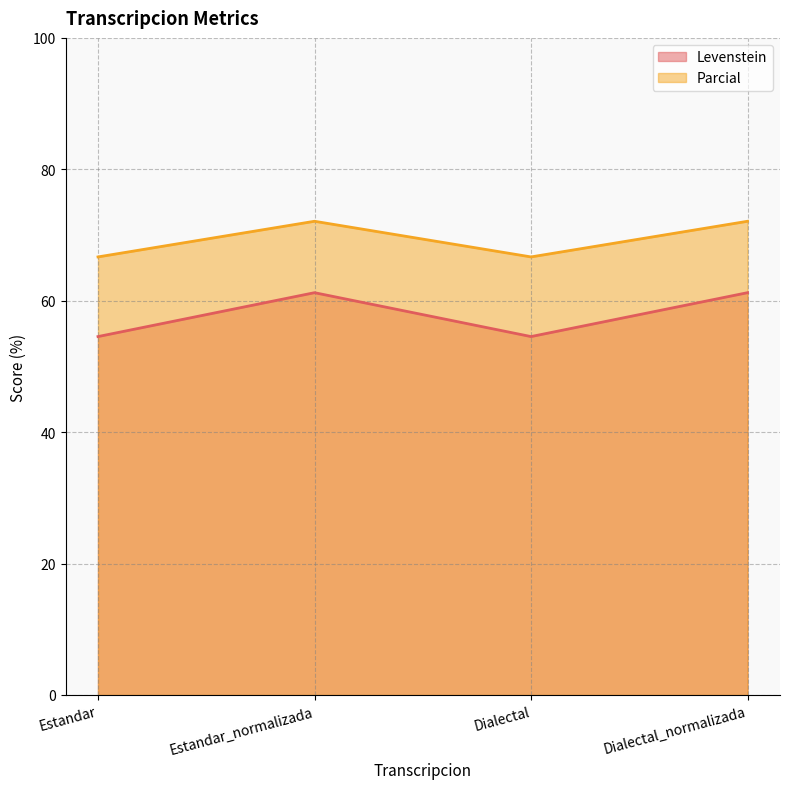

At which label does Levenstein reach its minimum?

Estandar